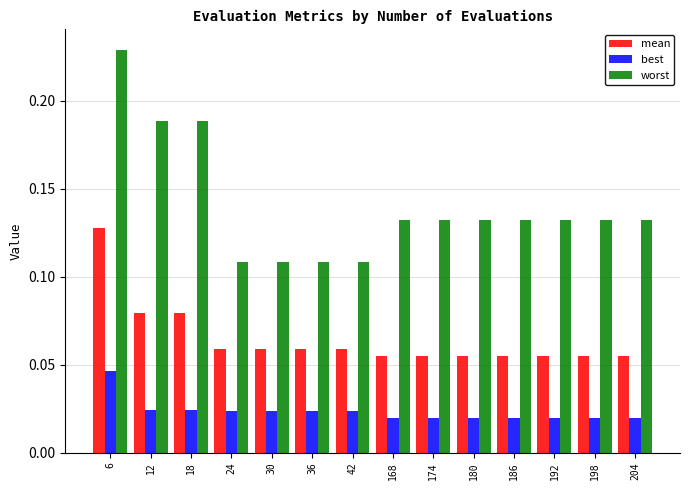

The mean series shows 0.0 at 198. True or false?

False